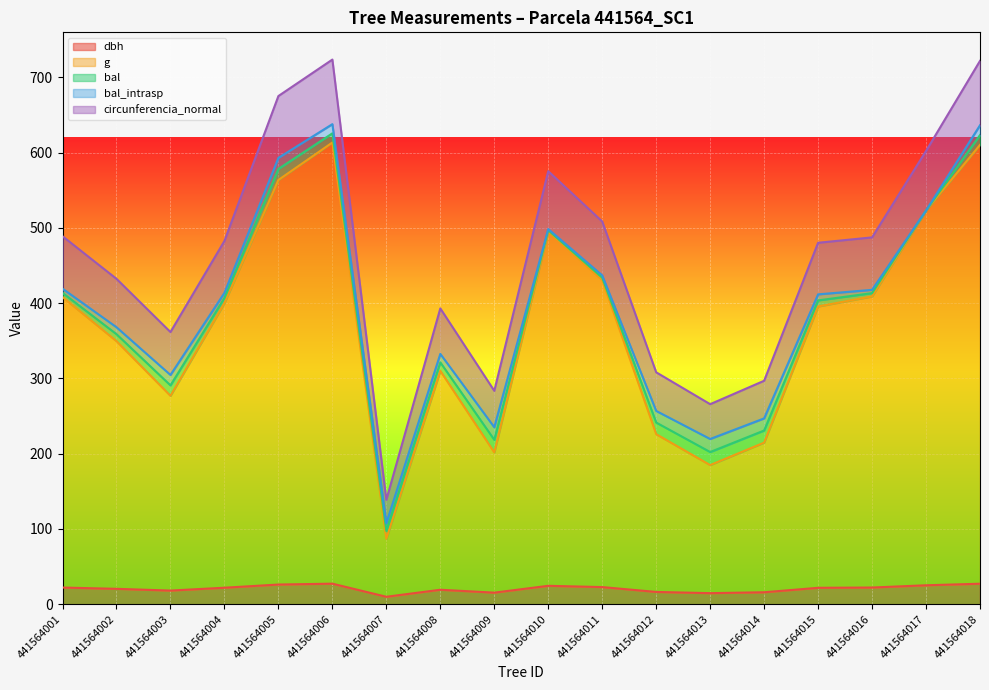

At which label is g closest to 350?

441564002